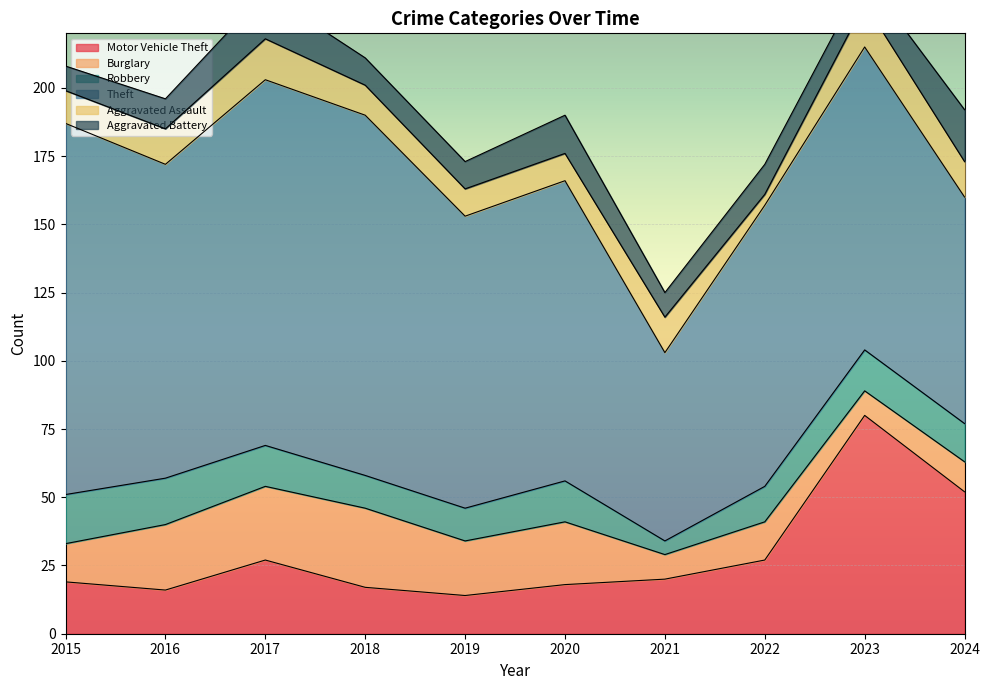

What is the maximum value shown in the chart?

136